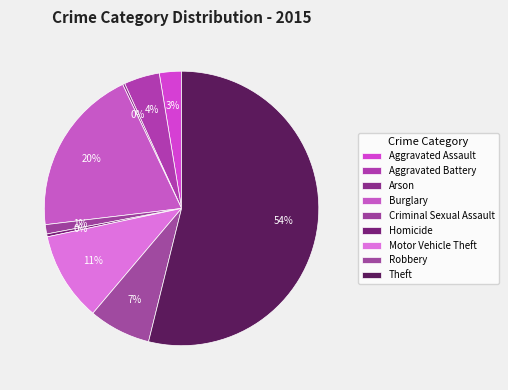

How many slices are in this pie chart?

9